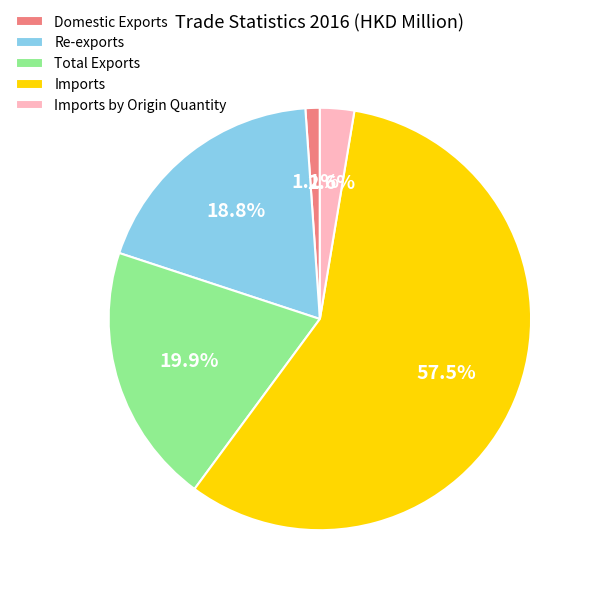

Combined, do Domestic Exports and Imports by Origin Quantity account for over 50%?

No